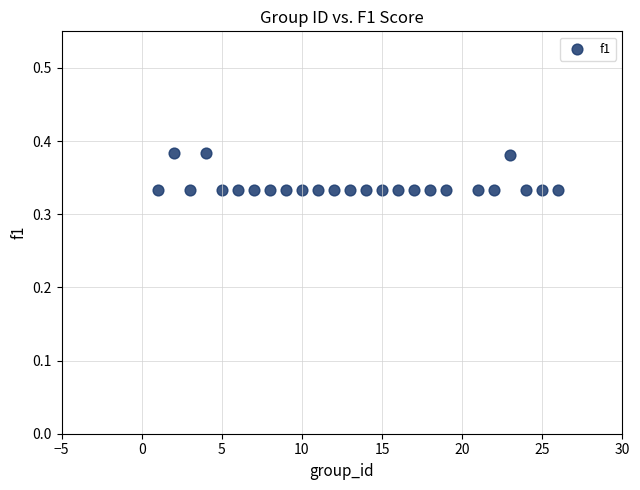

What is the range of X values (max minus min)?

25.0